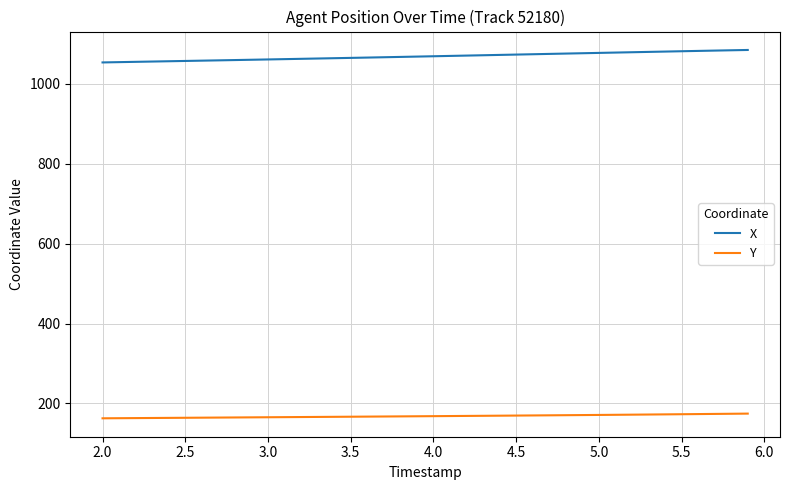

How many lines are shown in the chart?

2